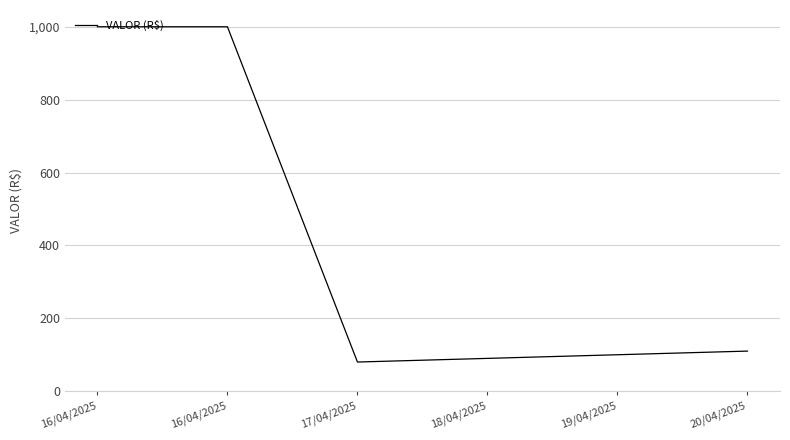

Does the chart have visible grid lines?

Yes